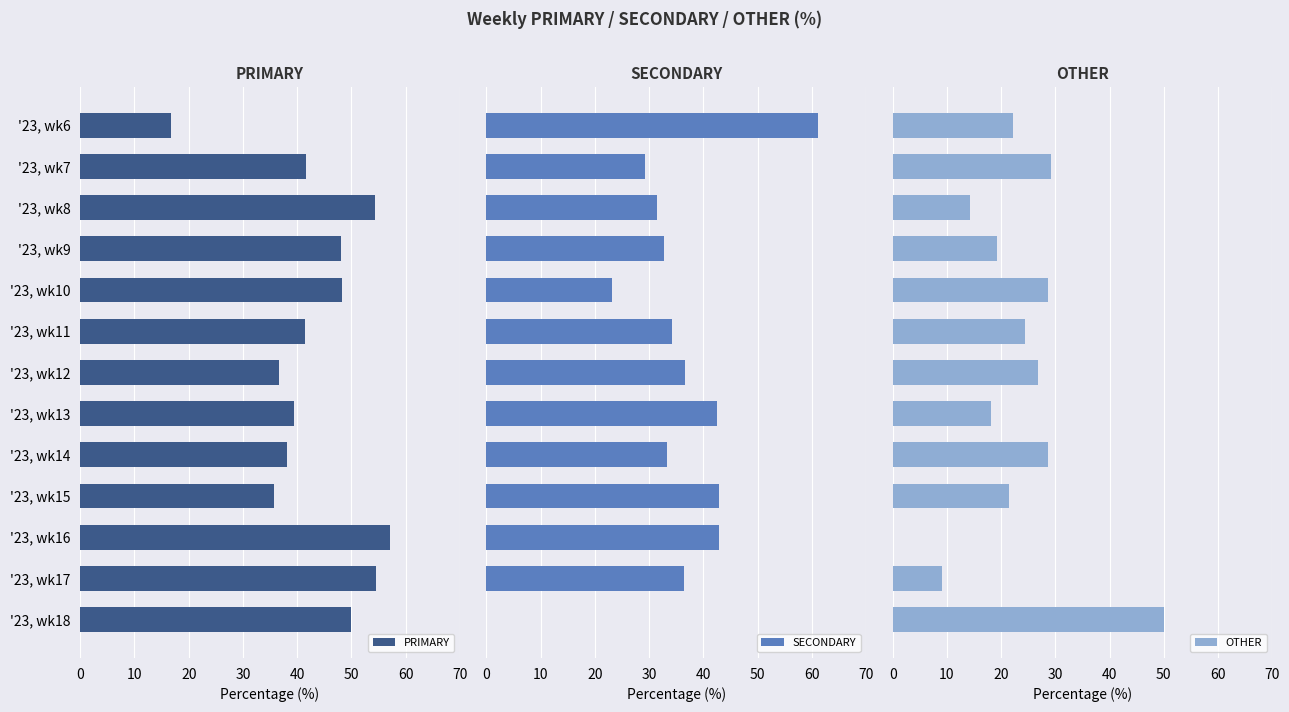

The PRIMARY series shows 38.1 at '23, wk14. True or false?

True